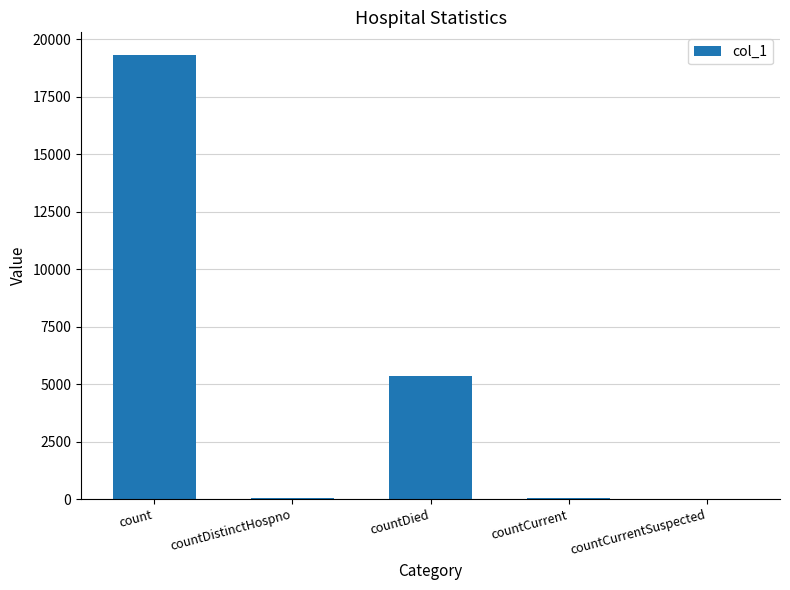

How many data points does each series have?

5